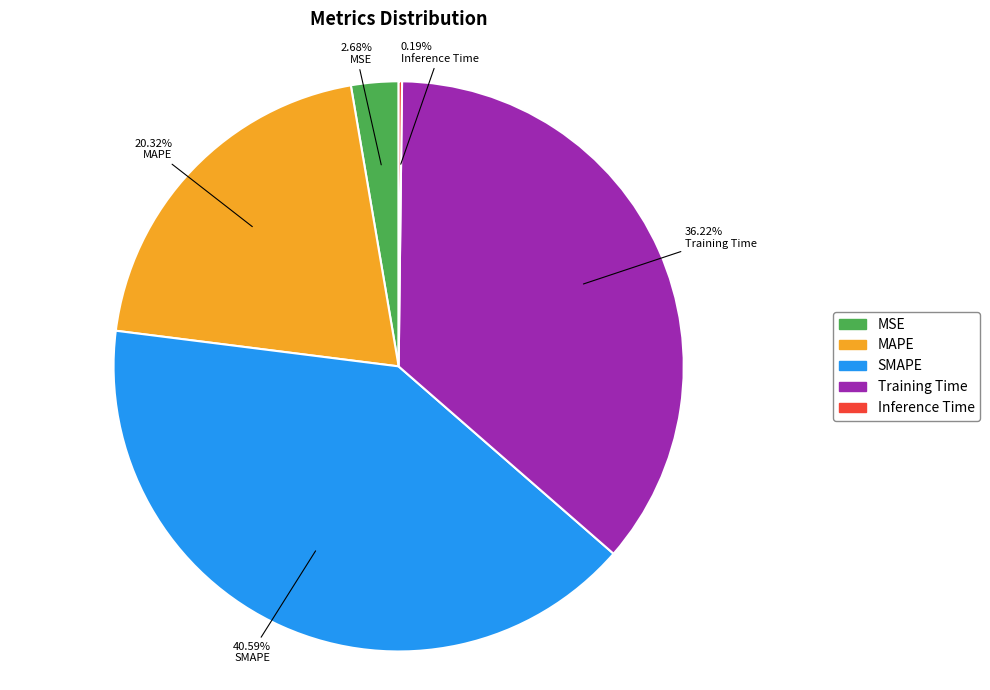

To the nearest percent, what percentage of the pie is Training Time?

36%